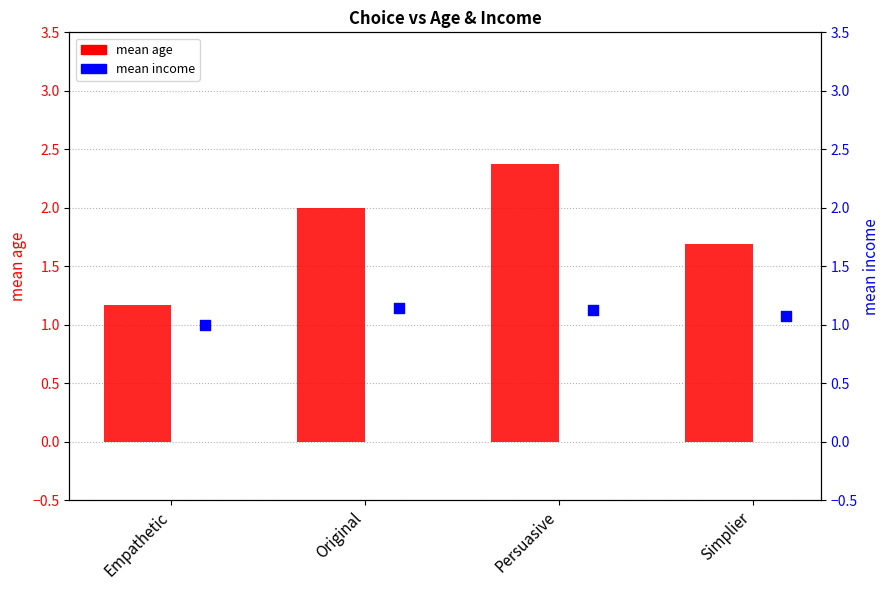

Is the value of mean income at Persuasive greater than the value of mean age at Original?

No